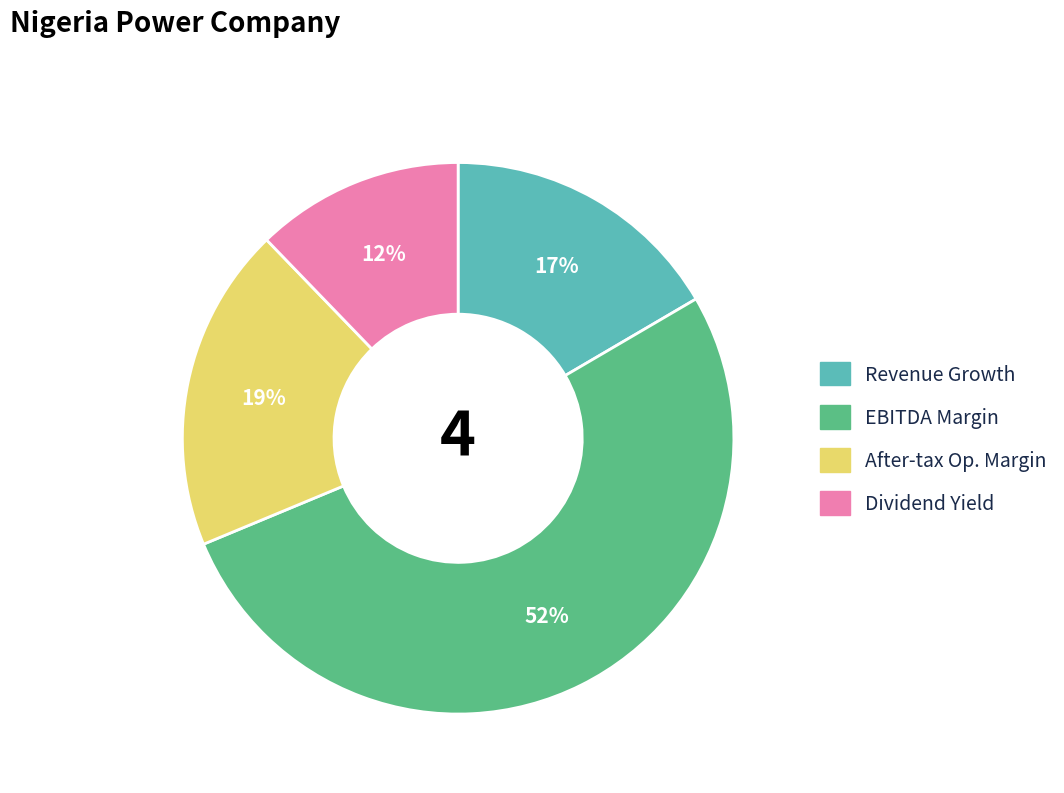

Which has a higher value, After-tax Op. Margin or EBITDA Margin?

EBITDA Margin